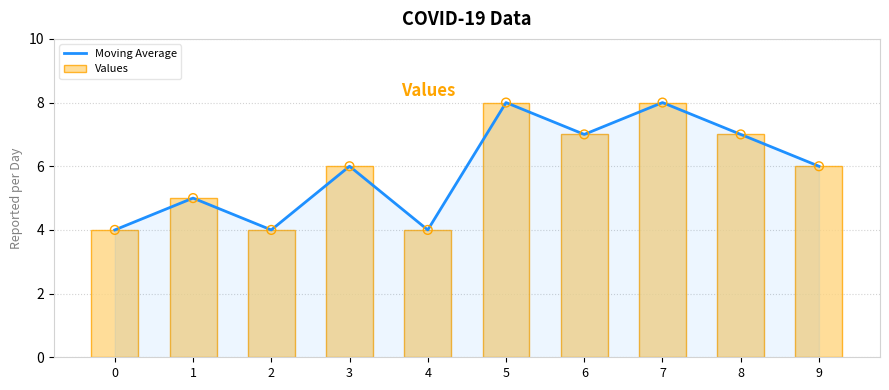

Which series has the largest total across all categories?

Moving Average